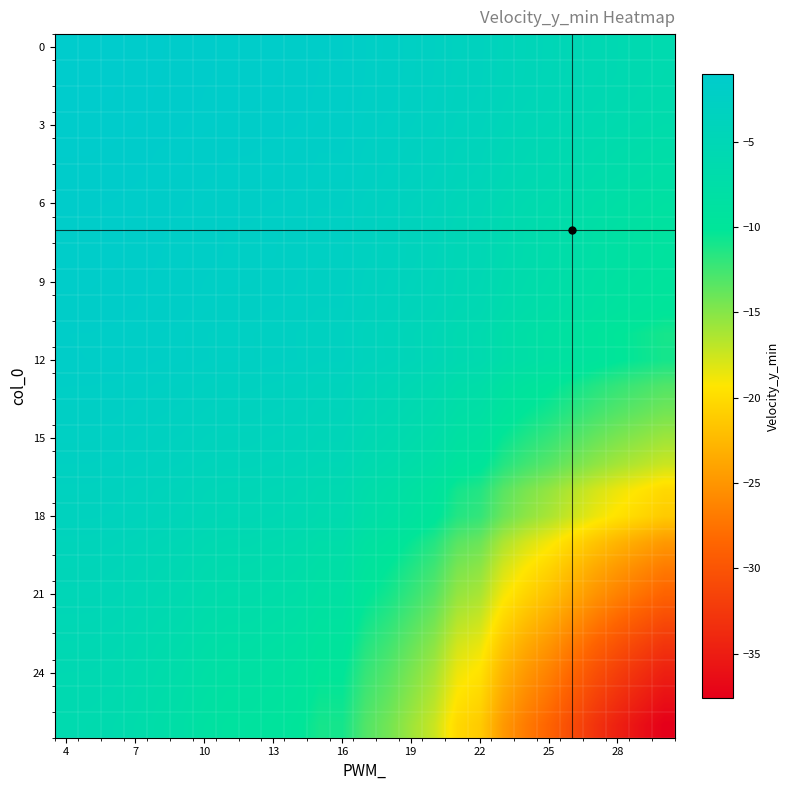

How many distinct data groups are displayed?

27